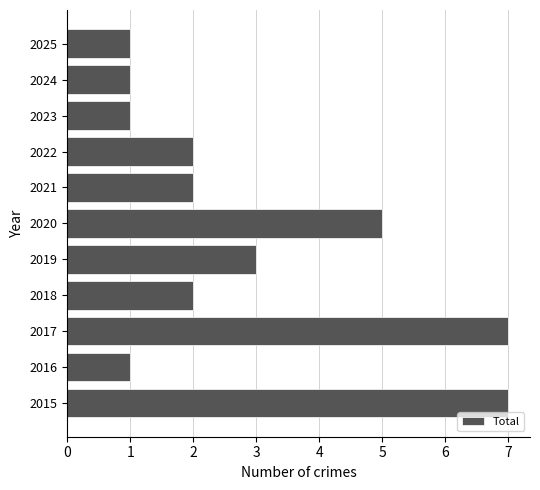

How many categories are shown in the chart?

11